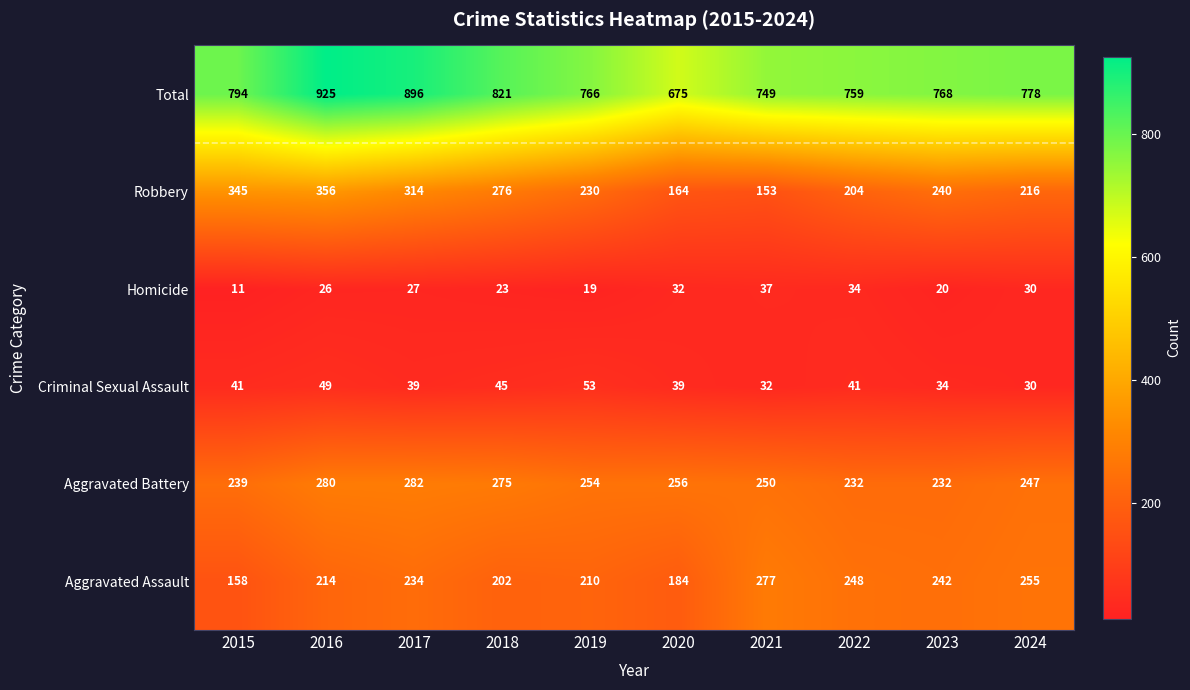

Which series has the largest total across all categories?

Total